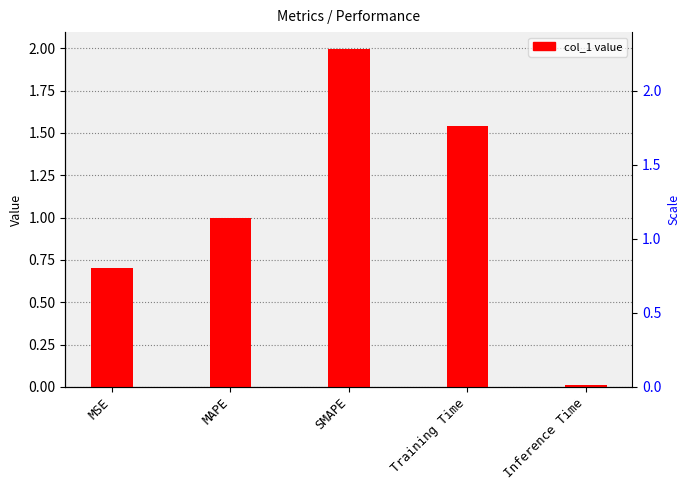

Is it true that the value at Inference Time is 0.0?

True